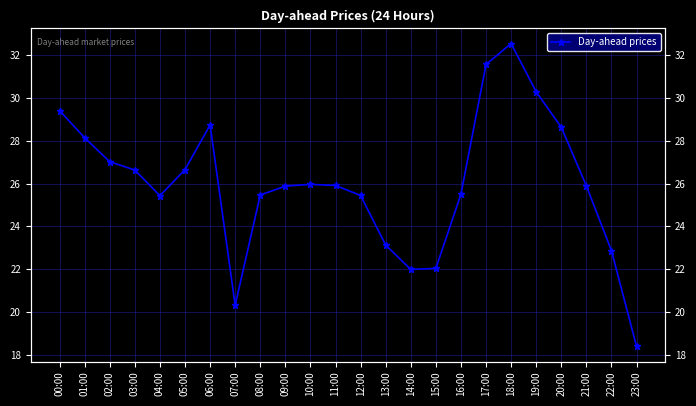

Rank the categories by value from highest to lowest.

18:00, 17:00, 19:00, 00:00, 06:00, 20:00, 01:00, 02:00, 05:00, 03:00, 10:00, 11:00, 21:00, 09:00, 16:00, 08:00, 12:00, 04:00, 13:00, 22:00, 15:00, 14:00, 07:00, 23:00